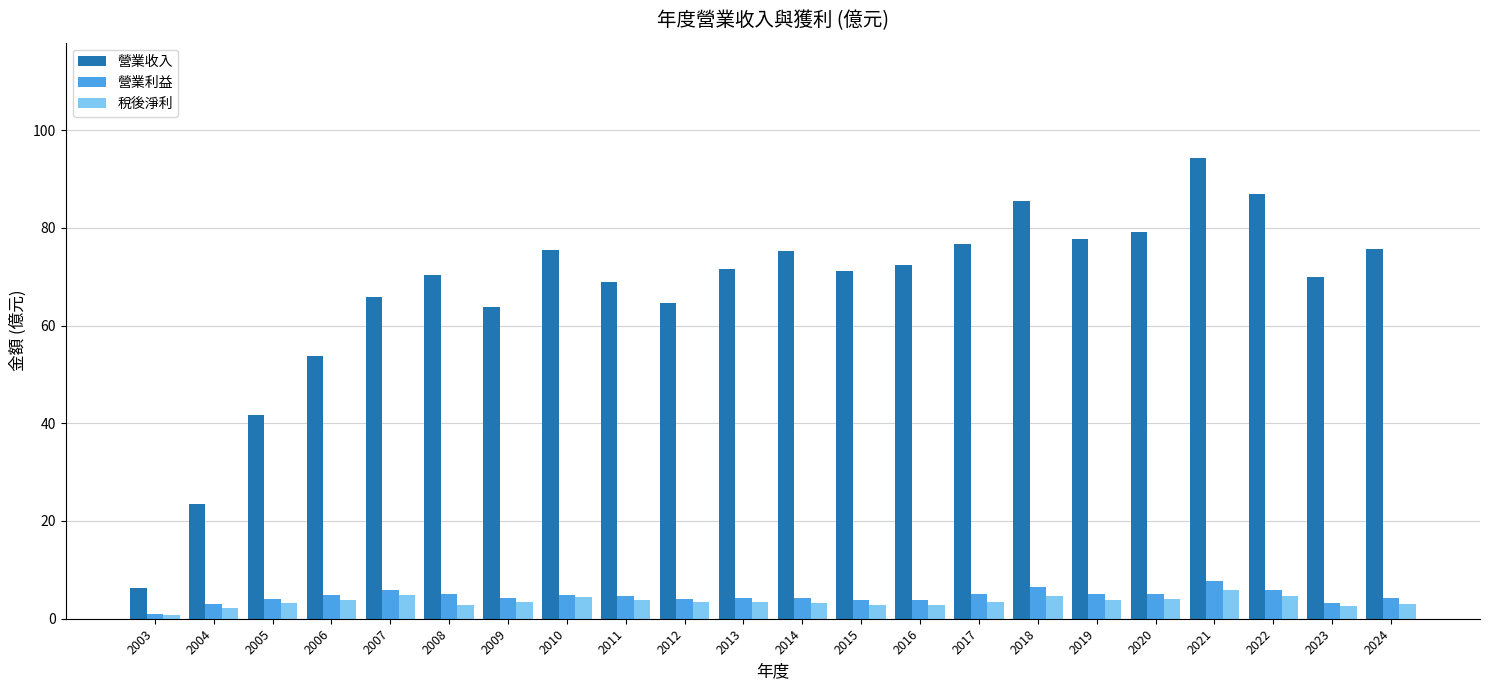

What are all the series names shown in the legend?

營業收入, 營業利益, 稅後淨利